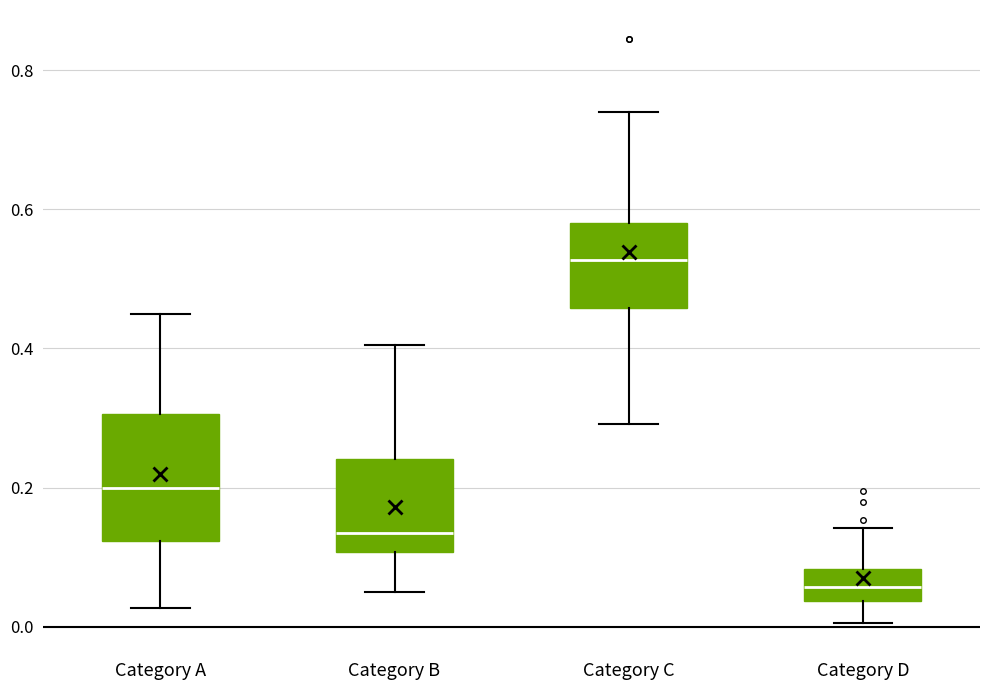

Reading left to right, read every box against the y-axis: the position of its median line, the range the box covers, and the ends of its whiskers. The values are not printed on the chart, so give them approximately, as read against the axis.

Category A: median 0.20, box 0.12 to 0.30, whiskers 0.02 to 0.44
Category B: median 0.14, box 0.10 to 0.24, whiskers 0.04 to 0.40
Category C: median 0.52, box 0.46 to 0.58, whiskers 0.30 to 0.74
Category D: median 0.06, box 0.04 to 0.08, whiskers 0.00 to 0.14